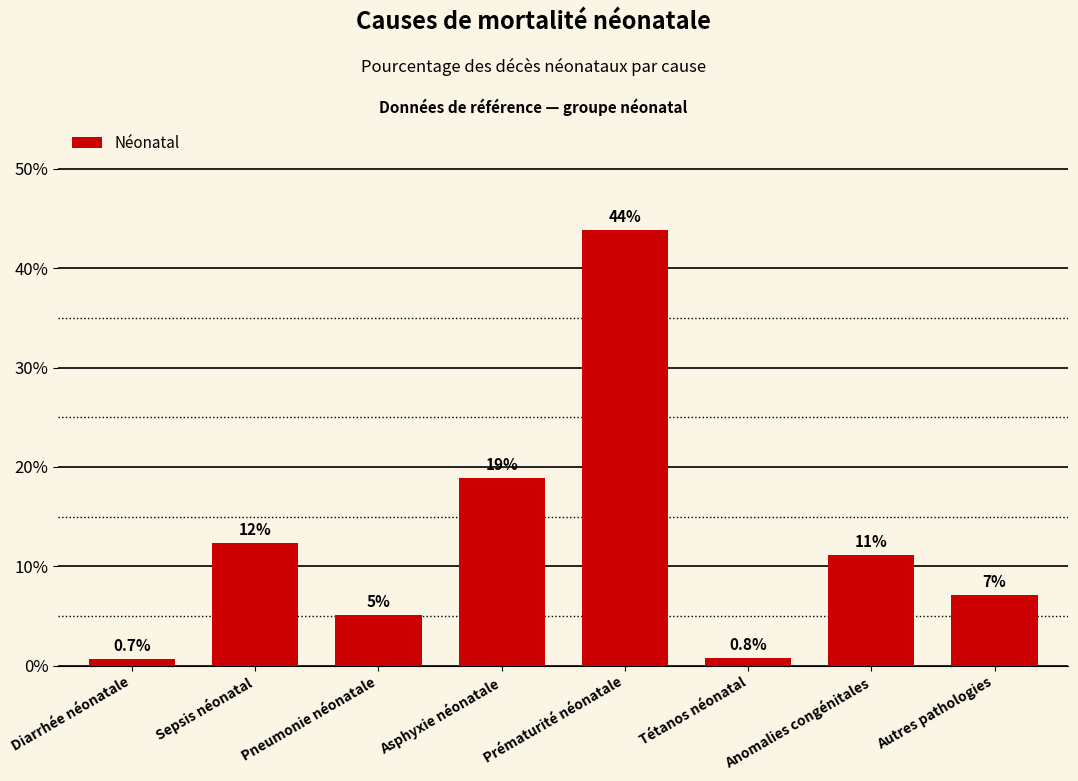

The value at Autres pathologies is 0.0. True or false?

False